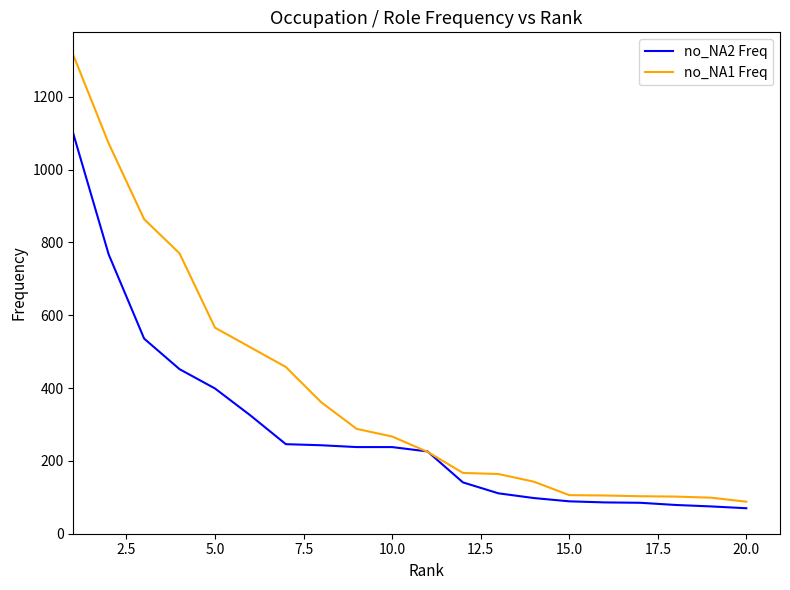

List the series in order of their overall mean, highest first.

no_NA1 Freq, no_NA2 Freq